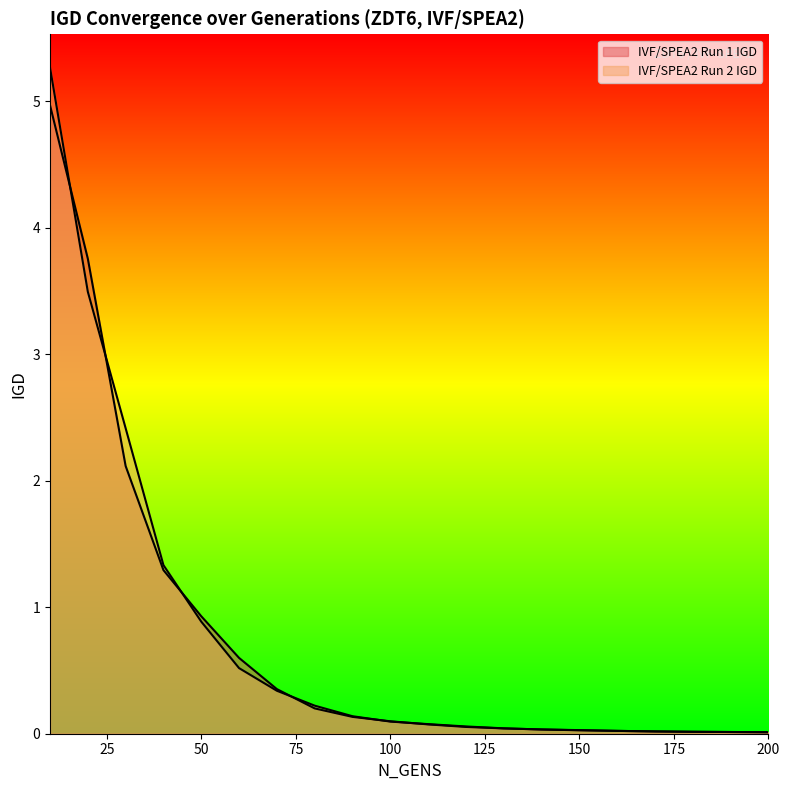

Reading left to right, what are all the values shown in this chart?

IVF/SPEA2 Run 1 IGD: 10=5.0	20=3.8	30=2.1	40=1.3	50=0.9	60=0.6	70=0.4	80=0.2	90=0.1	100=0.1	110=0.1	120=0.1	130=0.0	140=0.0	150=0.0	160=0.0	170=0.0	180=0.0	190=0.0	200=0.0
IVF/SPEA2 Run 2 IGD: 10=5.3	20=3.5	30=2.4	40=1.3	50=0.9	60=0.5	70=0.3	80=0.2	90=0.1	100=0.1	110=0.1	120=0.1	130=0.0	140=0.0	150=0.0	160=0.0	170=0.0	180=0.0	190=0.0	200=0.0